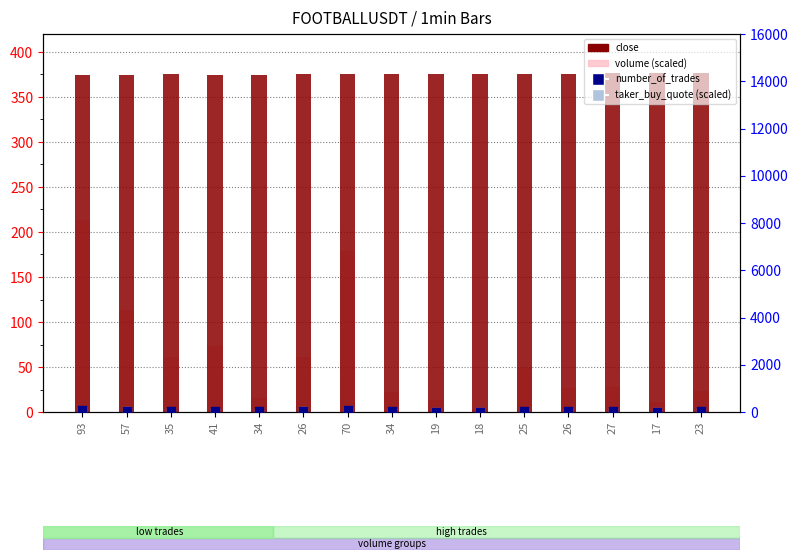

Which series contains the highest Y value?

close